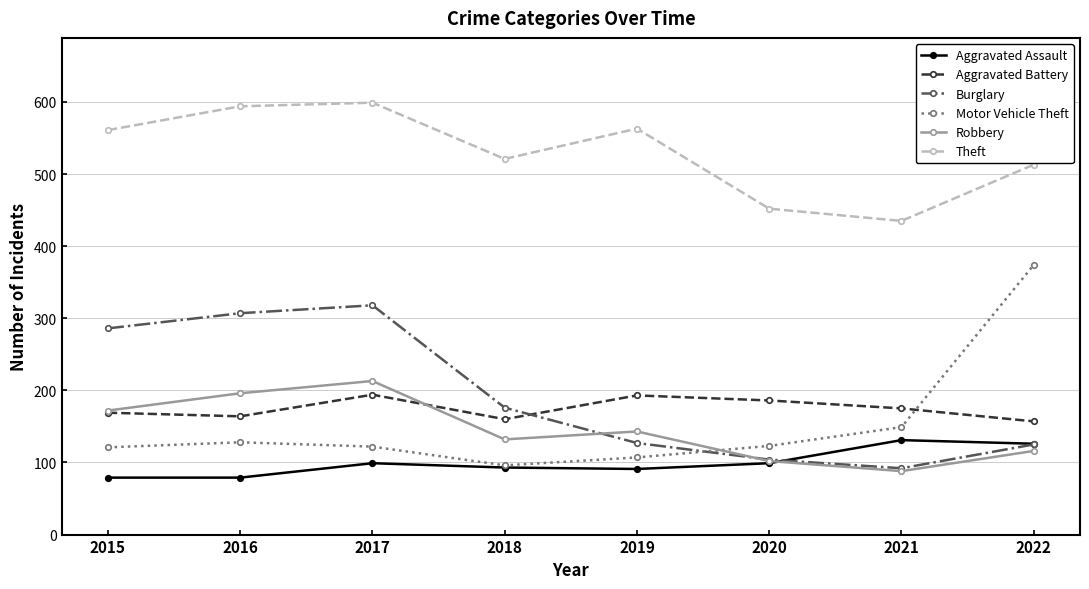

Is it true that Motor Vehicle Theft equals 44 at 2018?

False